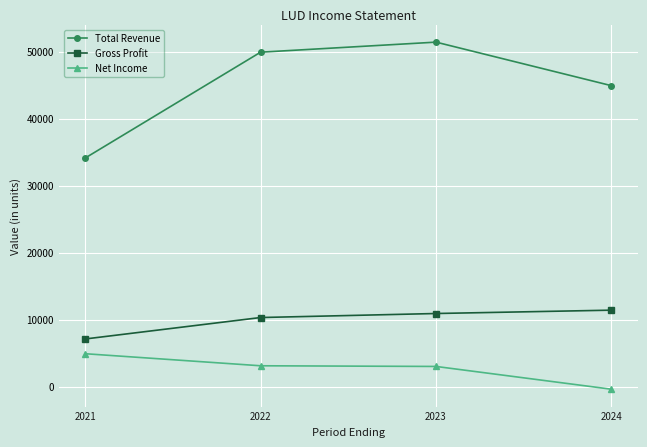

True or false: Total Revenue has more than 1 points higher than both neighbors.

False